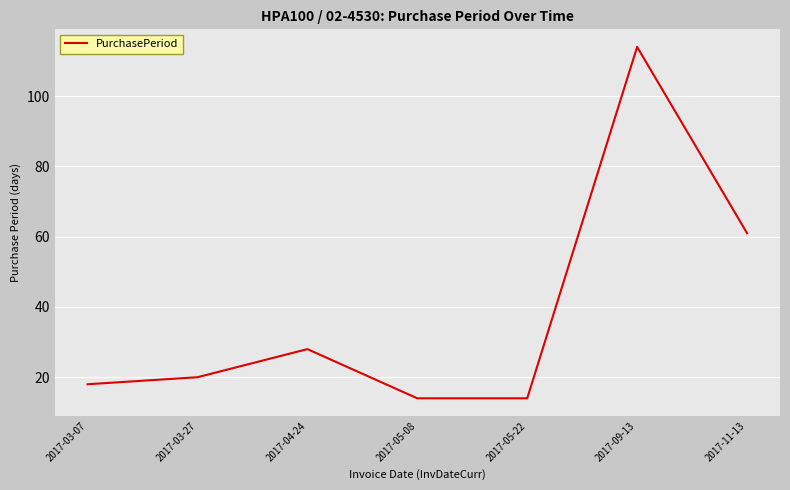

The value at 2017-03-27 is 20. True or false?

True